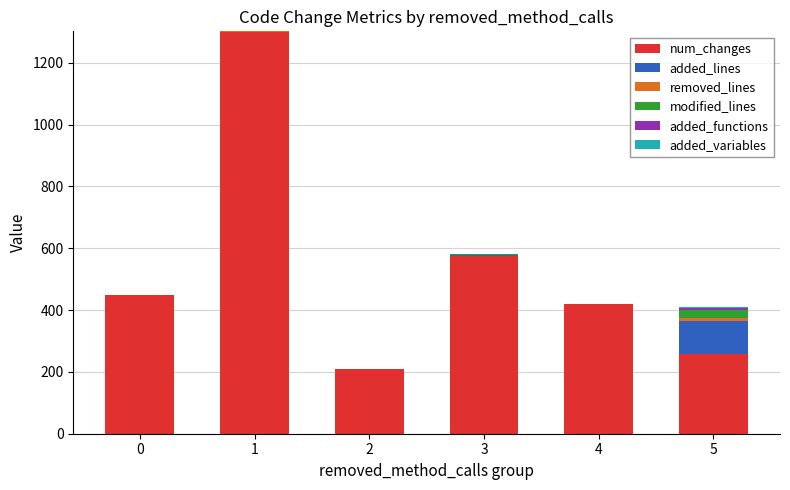

What is the maximum value for num_changes?

1300